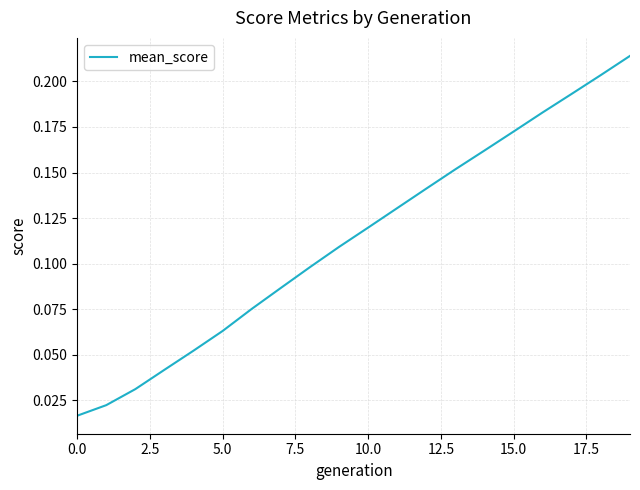

How many lines are shown in the chart?

1